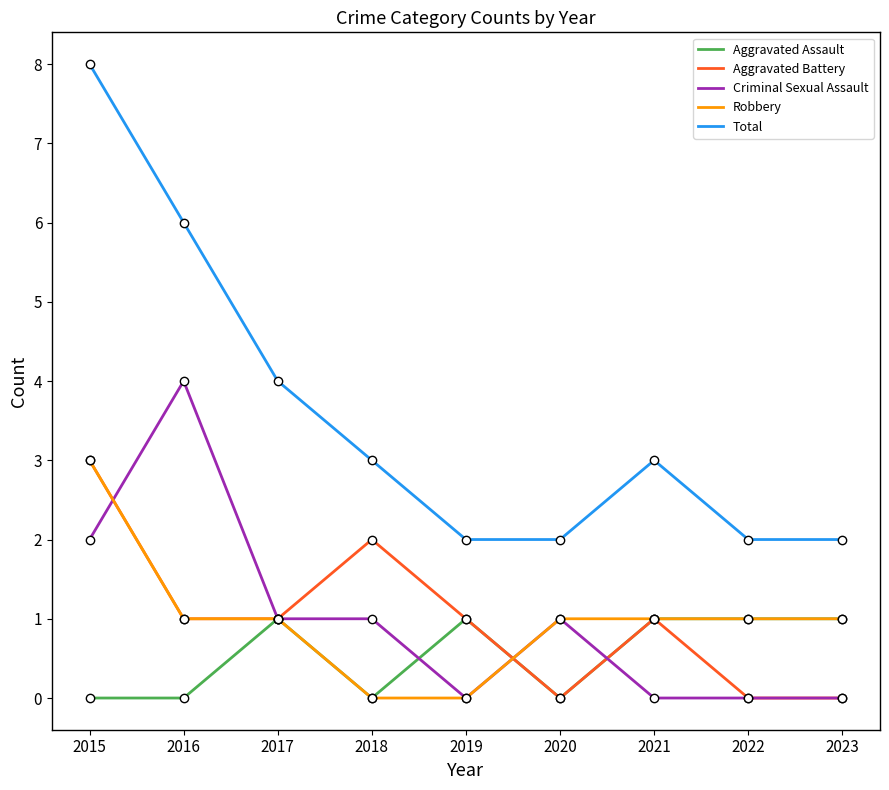

What are all the series names shown in the legend?

Aggravated Assault, Aggravated Battery, Criminal Sexual Assault, Robbery, Total